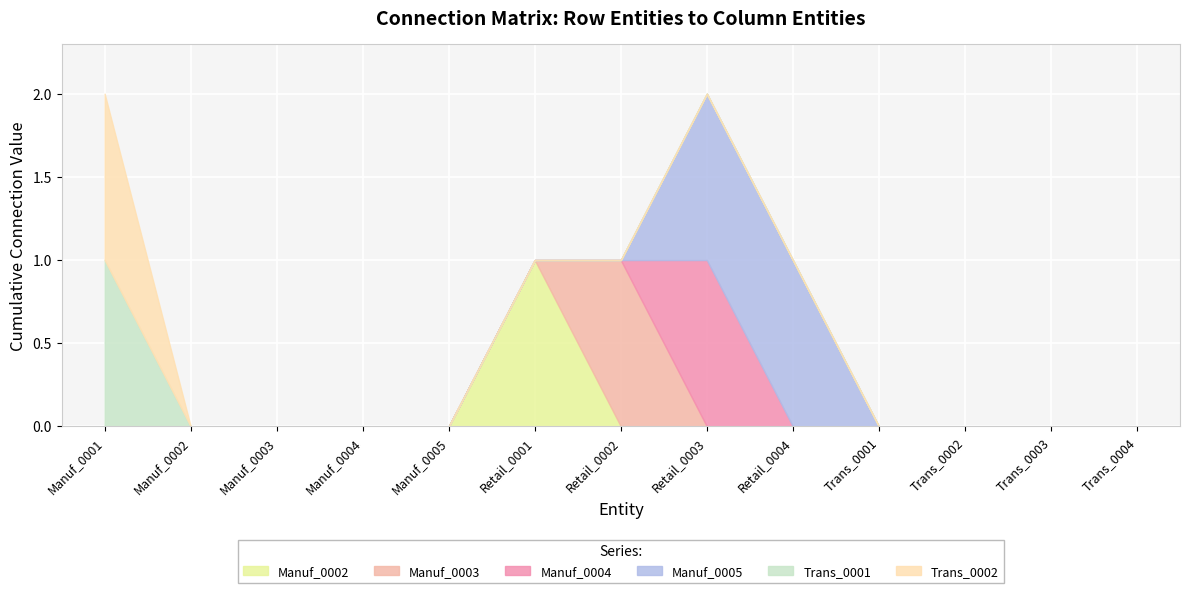

What is the difference between the second highest and minimum values in the Manuf_0005 series?

1